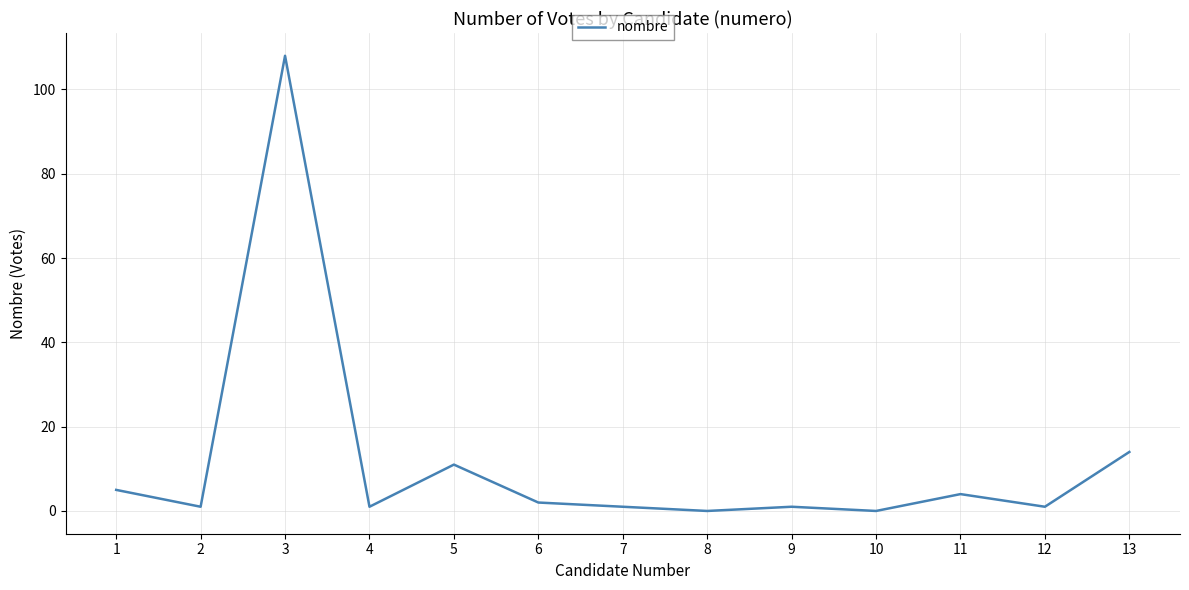

Approximately how many times larger is the value at 1 compared to 13?

0.4